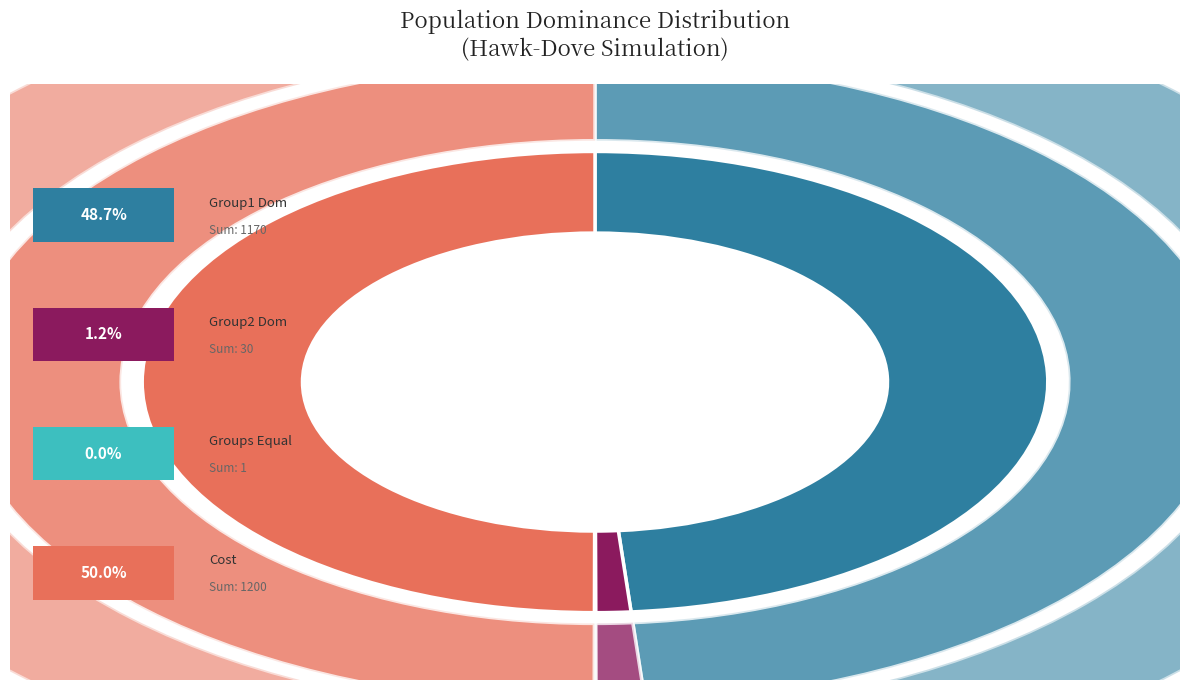

What portion of the pie excludes num-pops-with-groups-equal?

100.0%